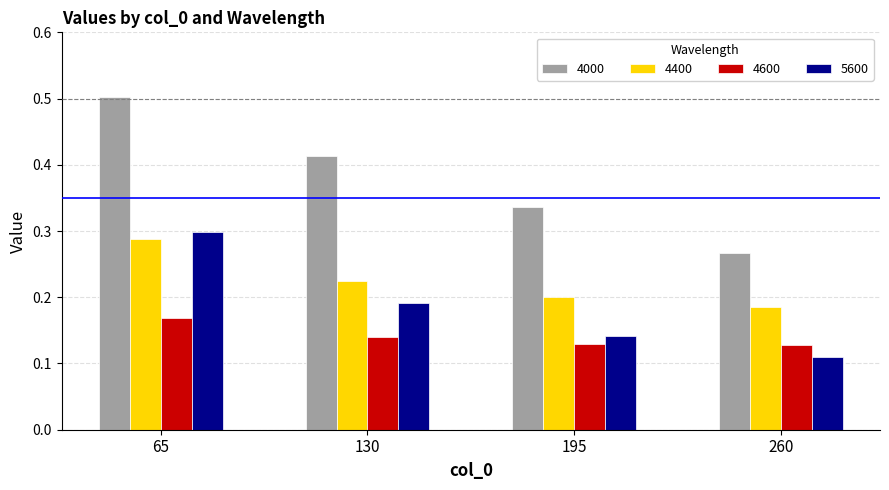

The value of 4000 at 260 is 0.3. True or false?

True